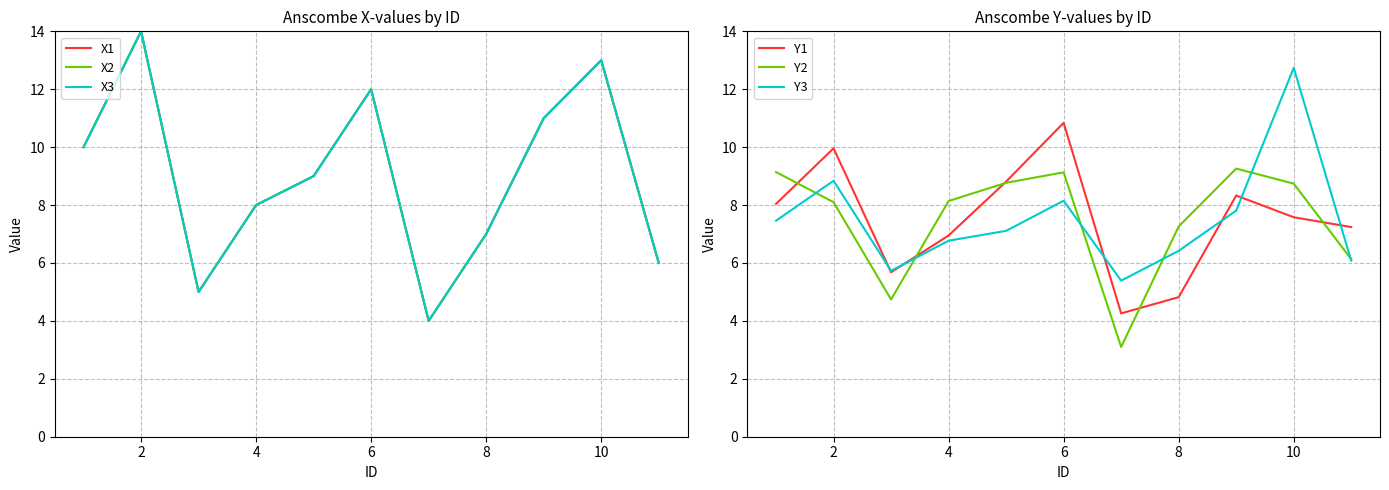

What is the maximum value for Y3?

12.7